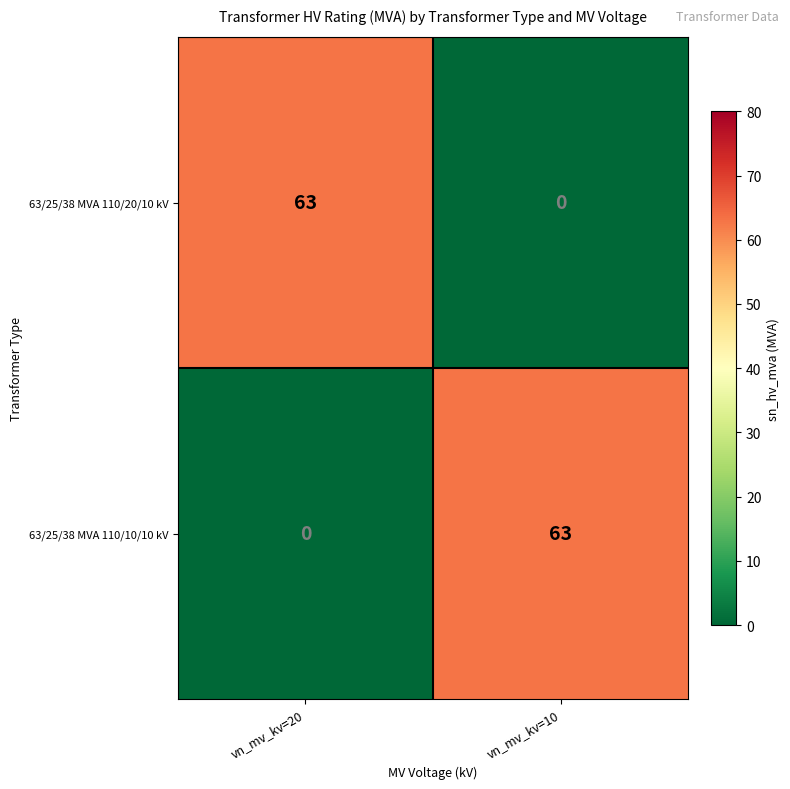

What is the spread (max minus min) of values at vn_mv_kv=20?

63